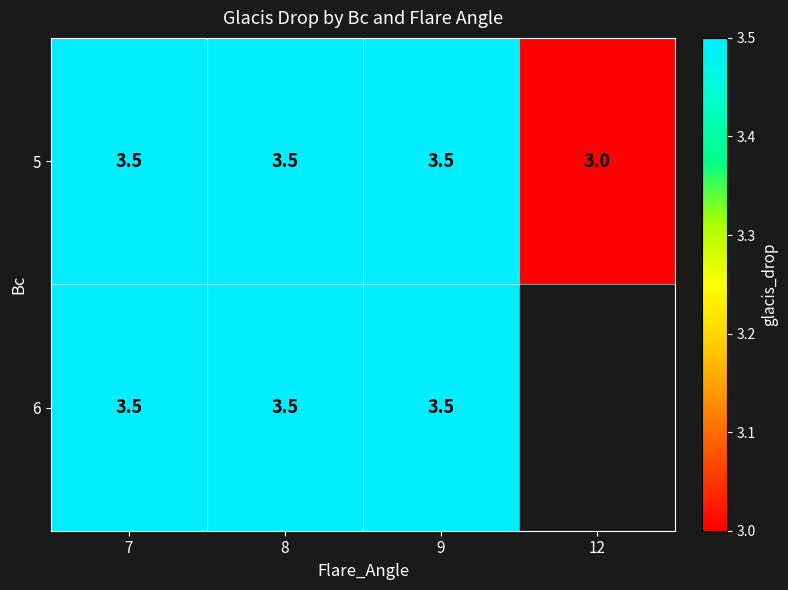

At which category is the sum across all series the highest?

7